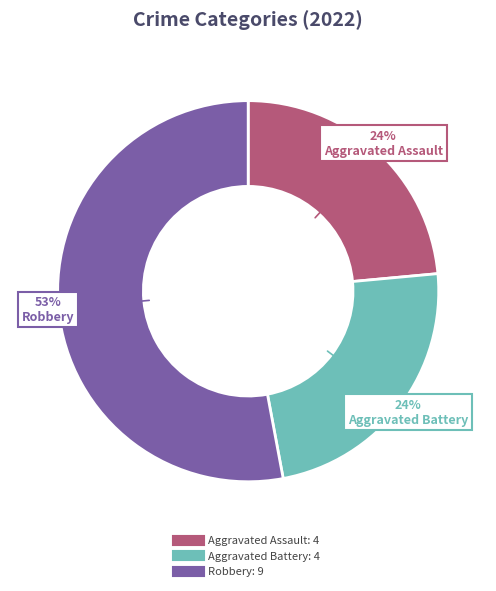

To the nearest percent, what is the difference between the largest and smallest slice percentages?

29%